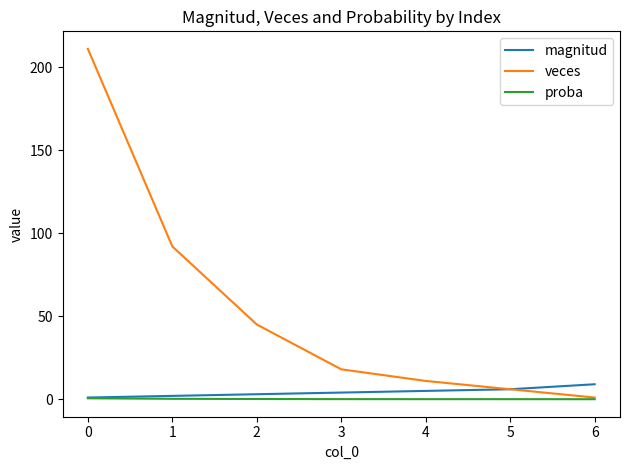

What is the lowest value of the magnitud series?

1.0